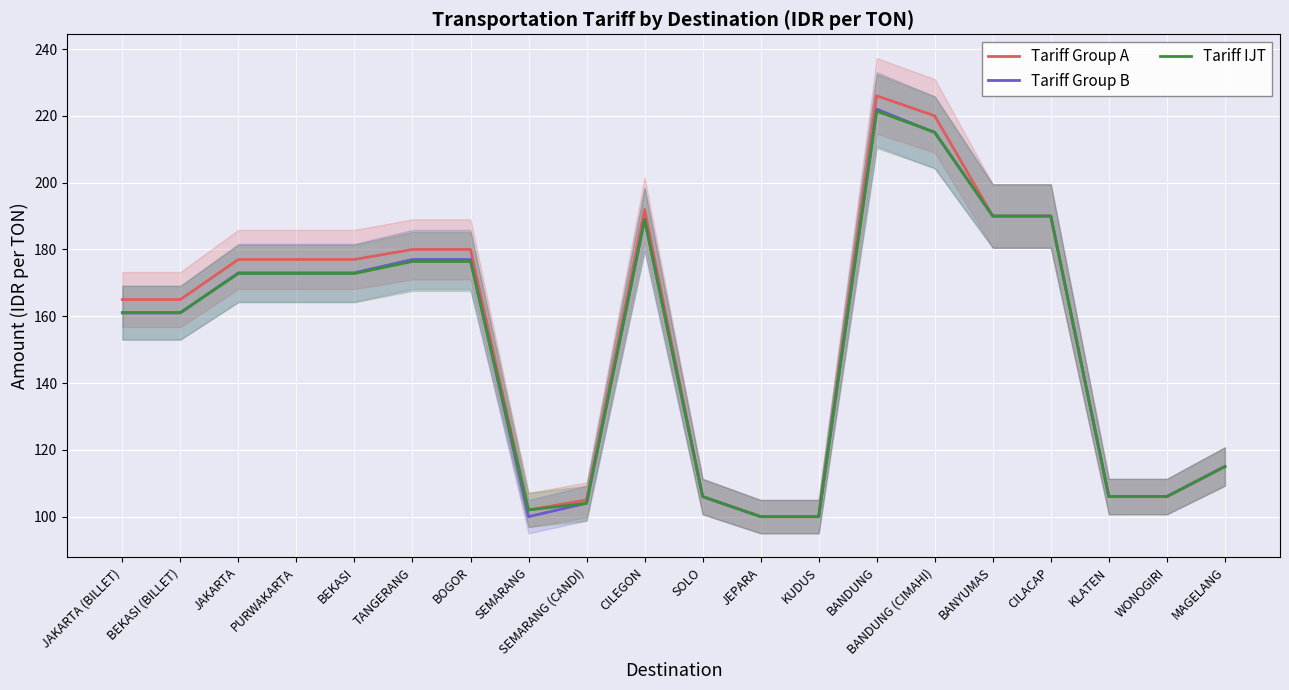

What position from the right is CILEGON?

11